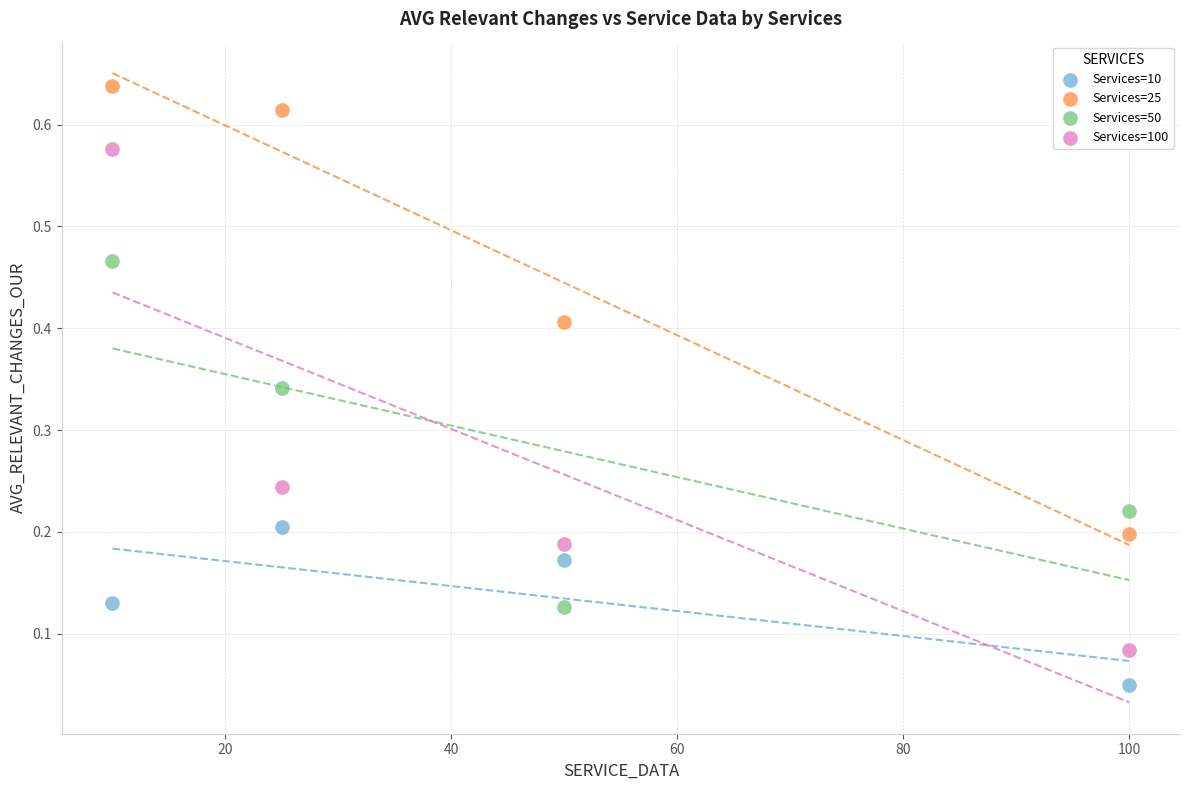

What are all the series names shown in the legend?

Services=10, Services=25, Services=50, Services=100